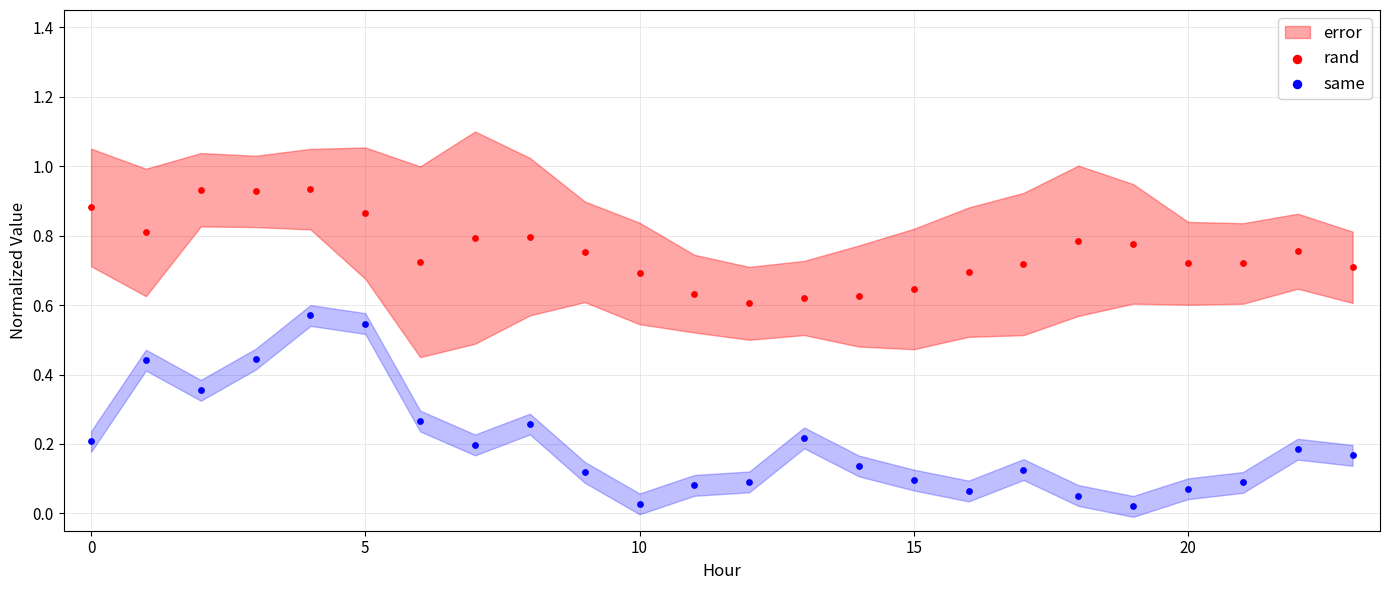

Which series reaches the minimum Y coordinate?

same